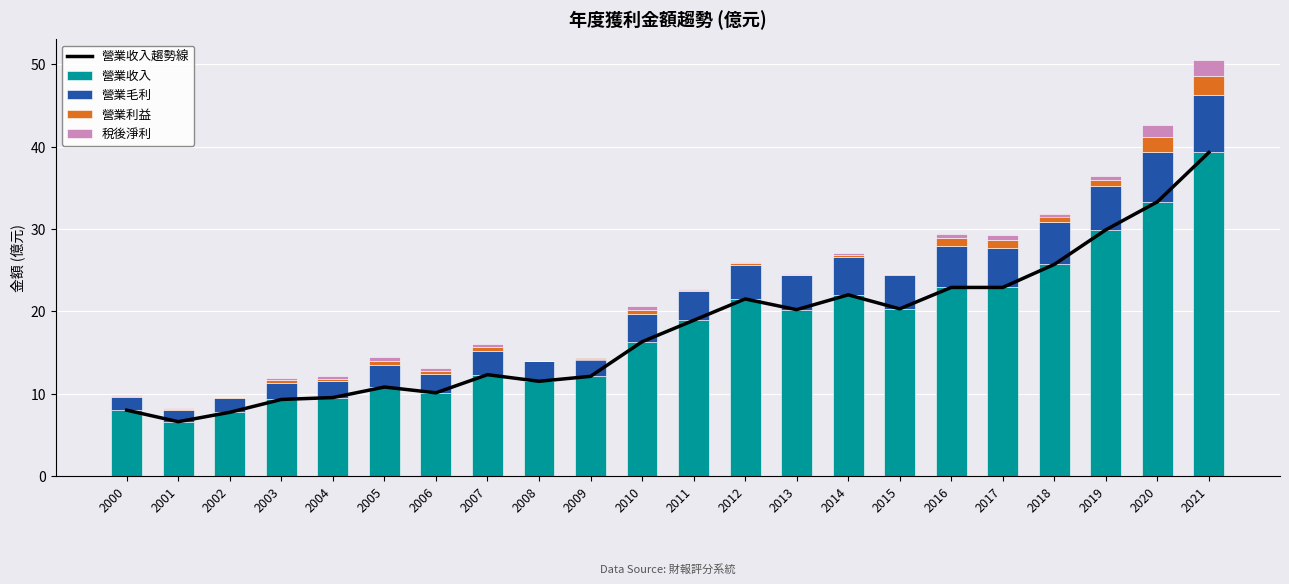

What is the sum of the 營業收入趨勢線 values at 2000 and 2018?

33.7